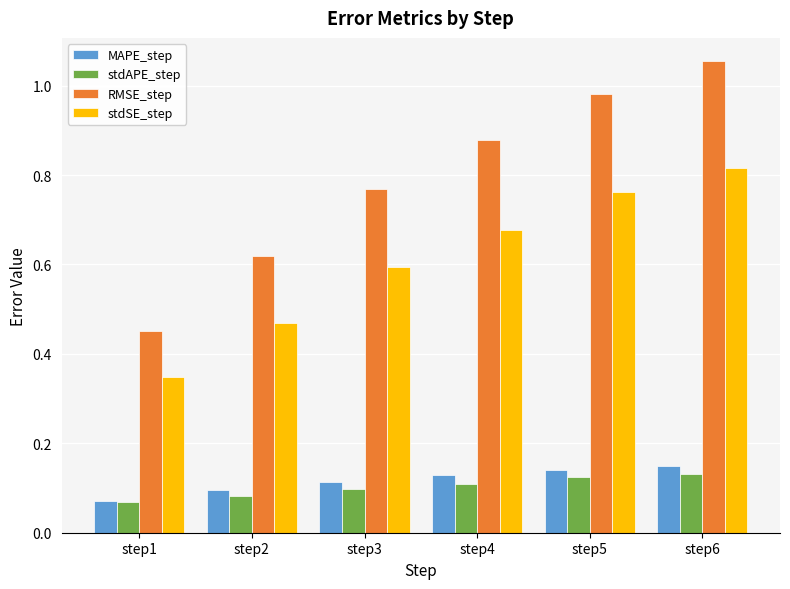

How many bars are there in total?

24